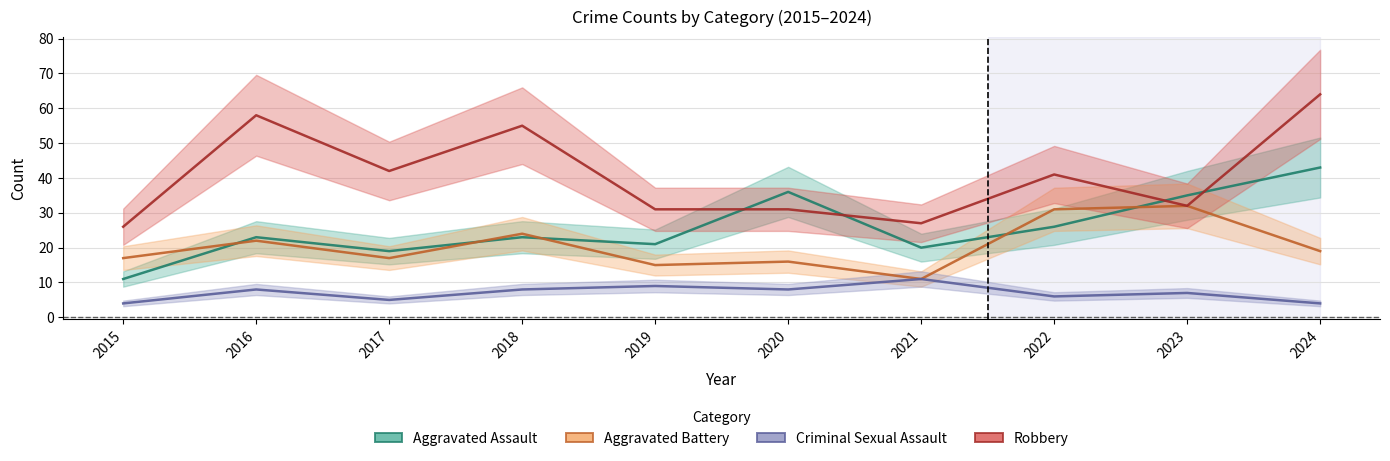

What are all the series names shown in the legend?

Aggravated Assault, Aggravated Battery, Criminal Sexual Assault, Robbery